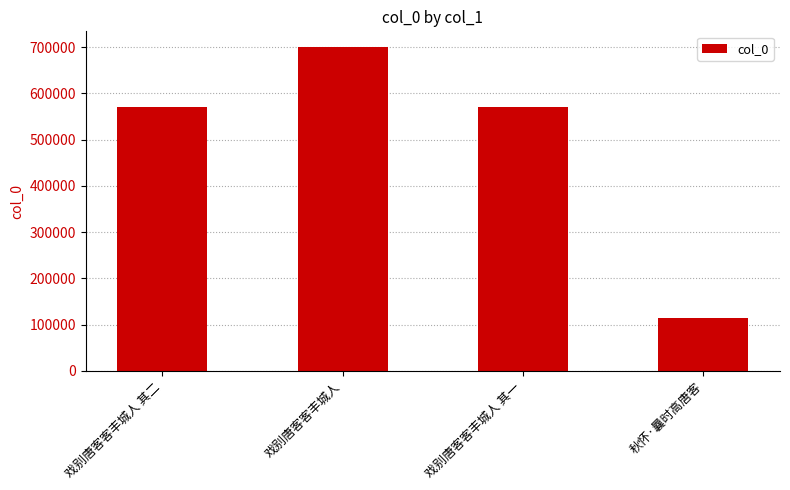

How many data points does each series have?

4